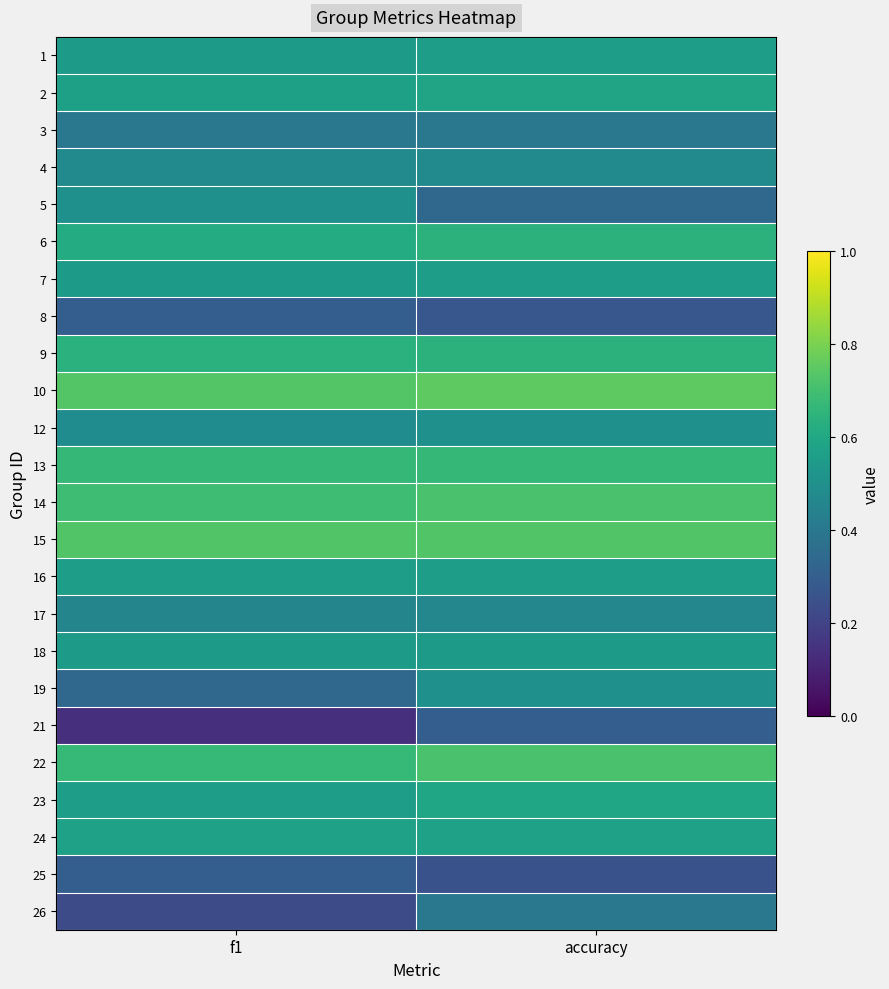

What is the total value across all series at f1?

12.2